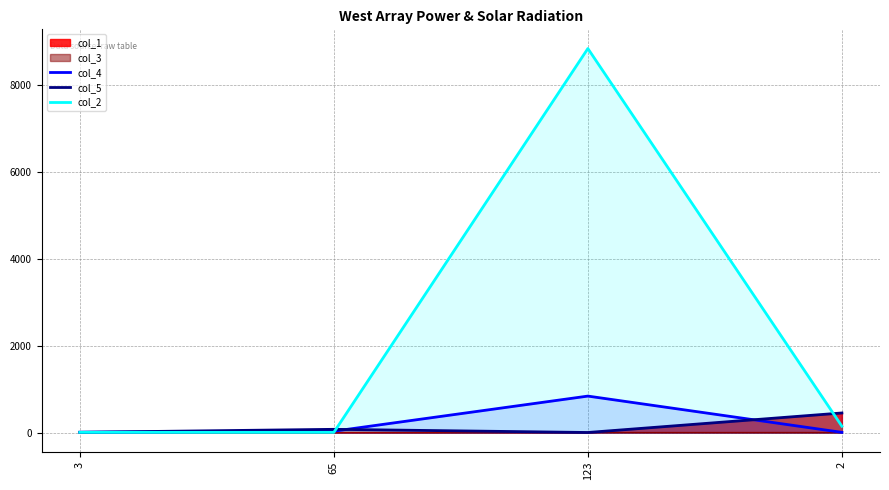

What position from the left is 3?

1